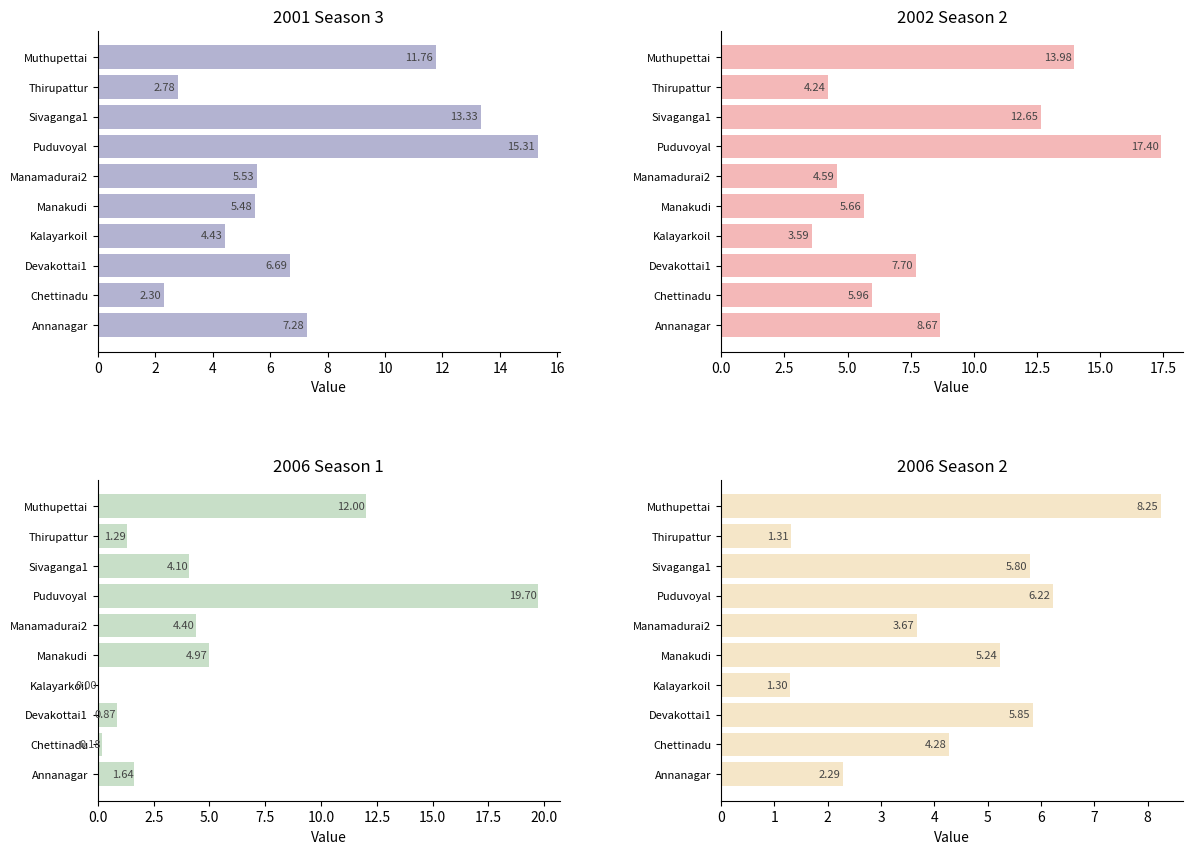

Reading left to right, transcribe all the data shown in this chart.

2001_season3: 7.3	2.3	6.7	4.4	5.5	5.5	15.3	13.3	2.8	11.8
2002_season2: 8.7	6.0	7.7	3.6	5.7	4.6	17.4	12.7	4.2	14.0
2006_season1: 1.6	0.2	0.9	0.0	5.0	4.4	19.7	4.1	1.3	12.0
2006_season2: 2.3	4.3	5.8	1.3	5.2	3.7	6.2	5.8	1.3	8.2